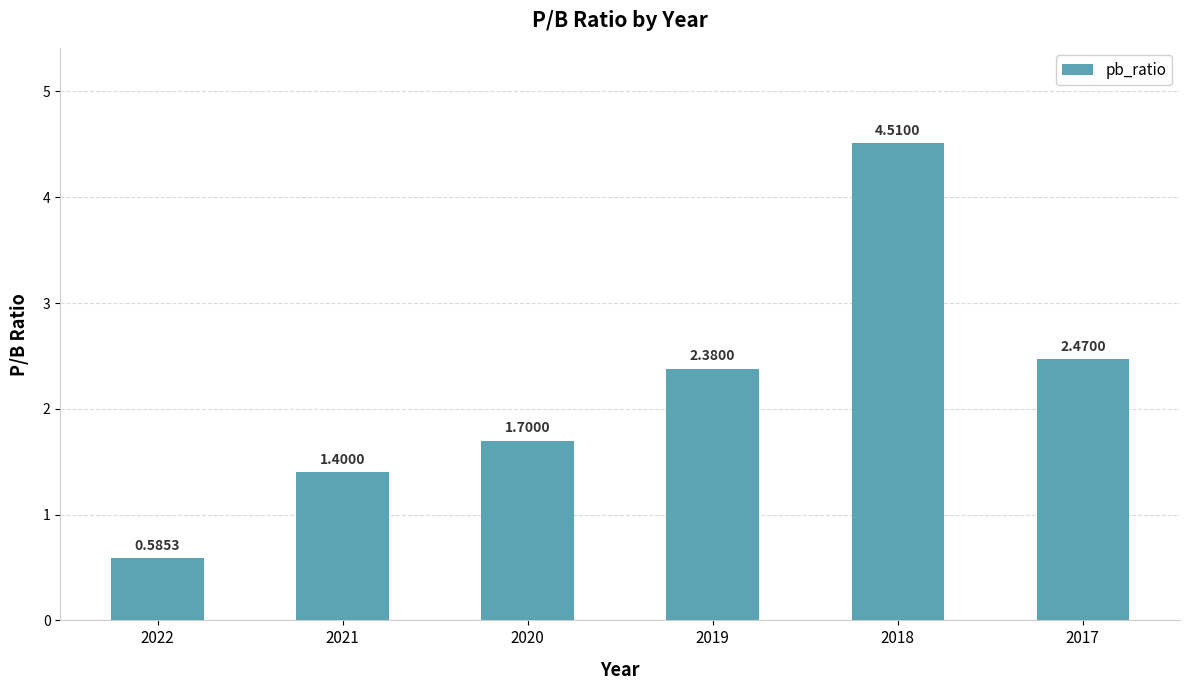

Is it true that the value at 2021 is 2.2?

False